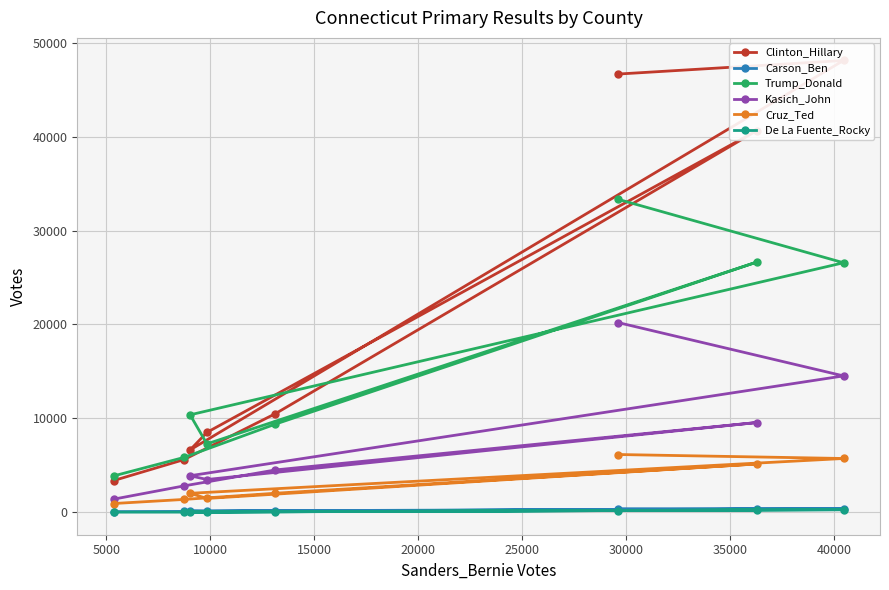

How many values in the Kasich_John series exceed 4525?

3